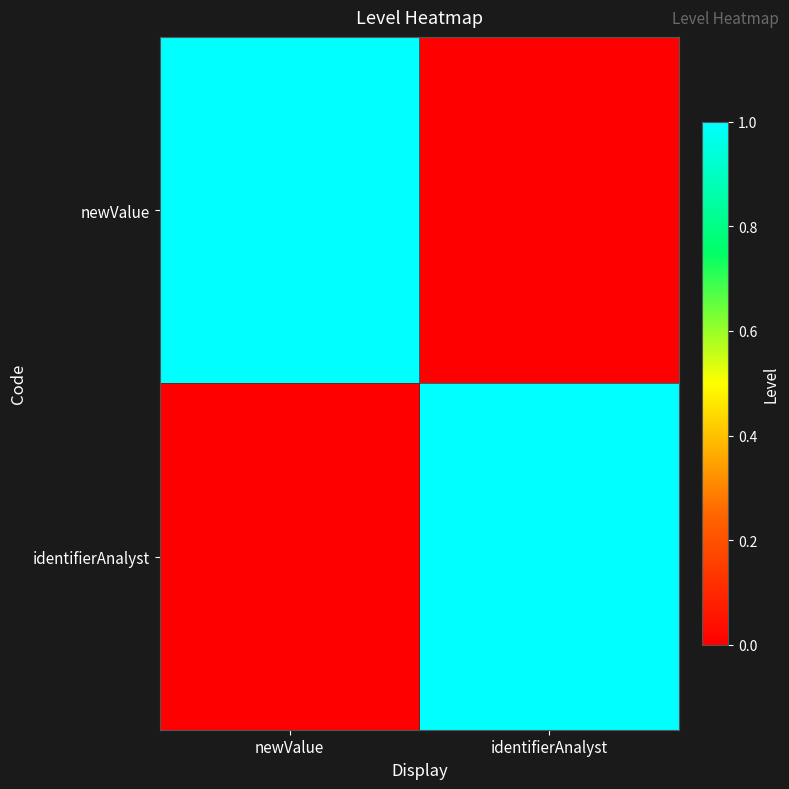

Reading left to right, transcribe all the data shown in this chart.

newValue: newValue=1	identifierAnalyst=0
identifierAnalyst: newValue=0	identifierAnalyst=1